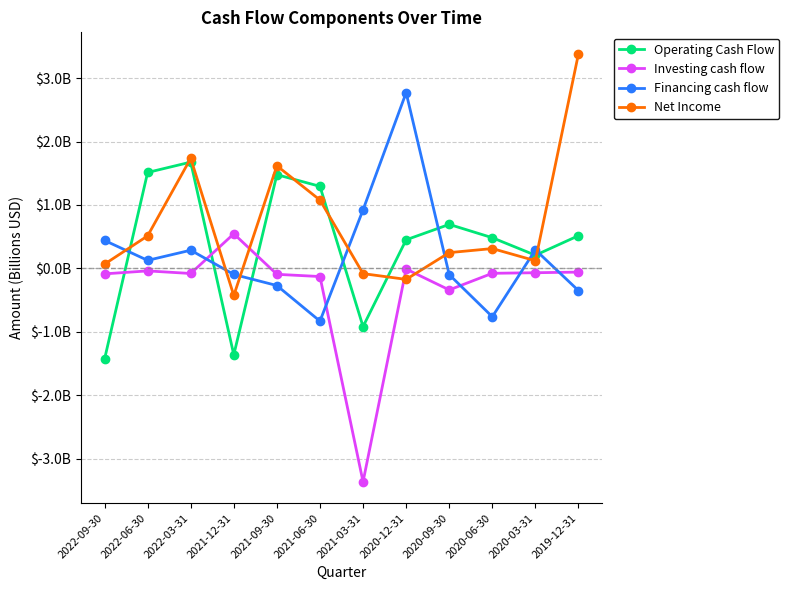

At which category does Financing cash flow reach its first local valley?

2022-06-30